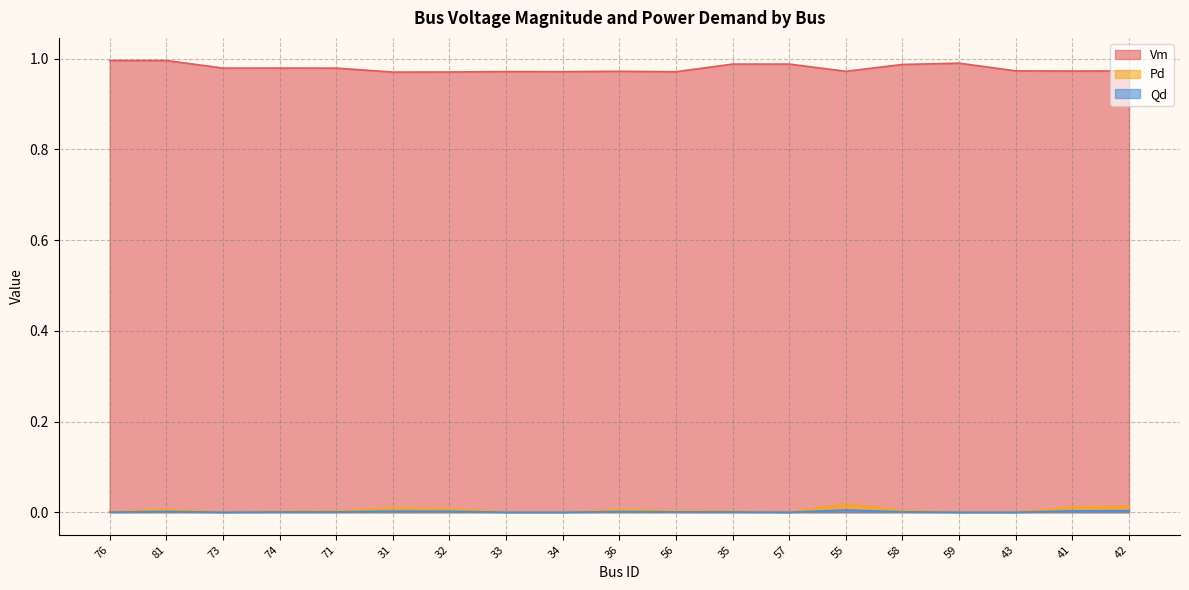

In Qd, how many points are higher than both neighbors (excluding endpoints)?

4